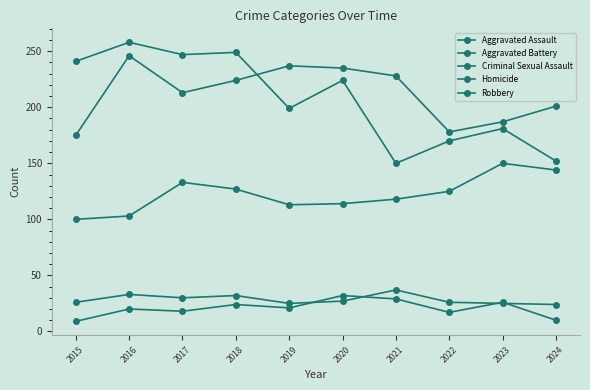

The value of Homicide at 2017 is 7. True or false?

False